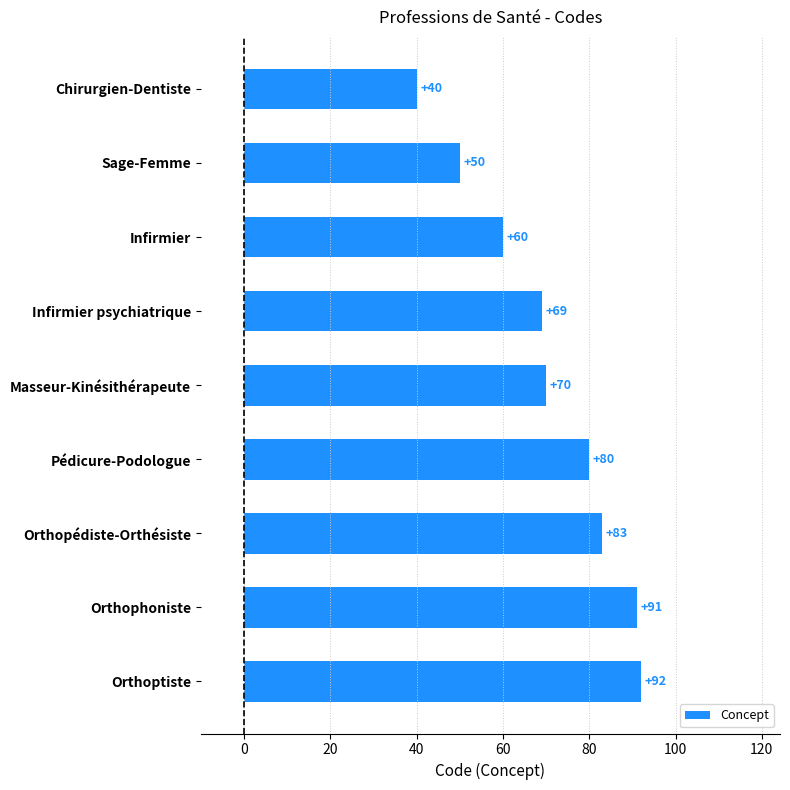

Which label corresponds to the largest value in the chart?

Orthoptiste